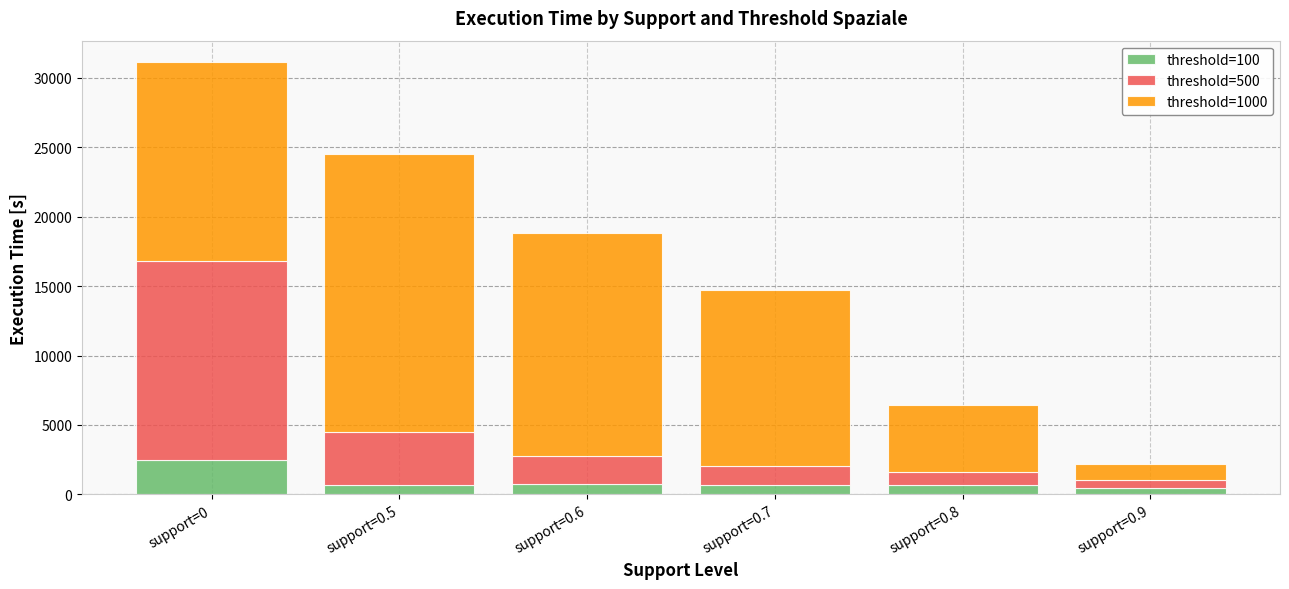

What is the total value across all series at support=0.7?

14727.5